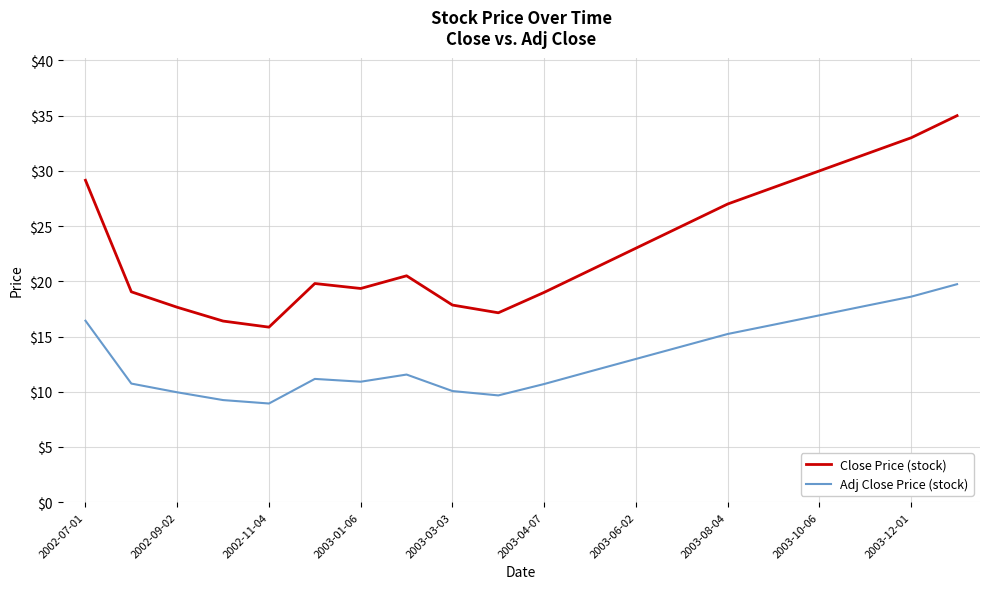

What is the minimum value for Adj Close Price (stock)?

8.9